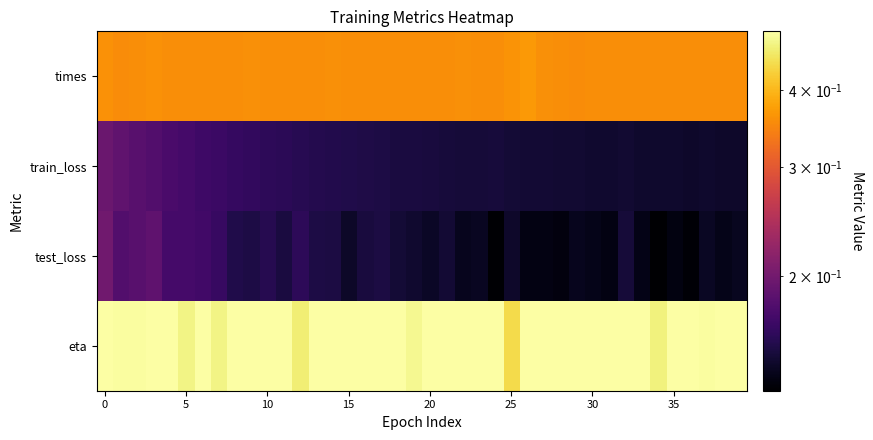

Which label corresponds to the largest value in the chart?

20